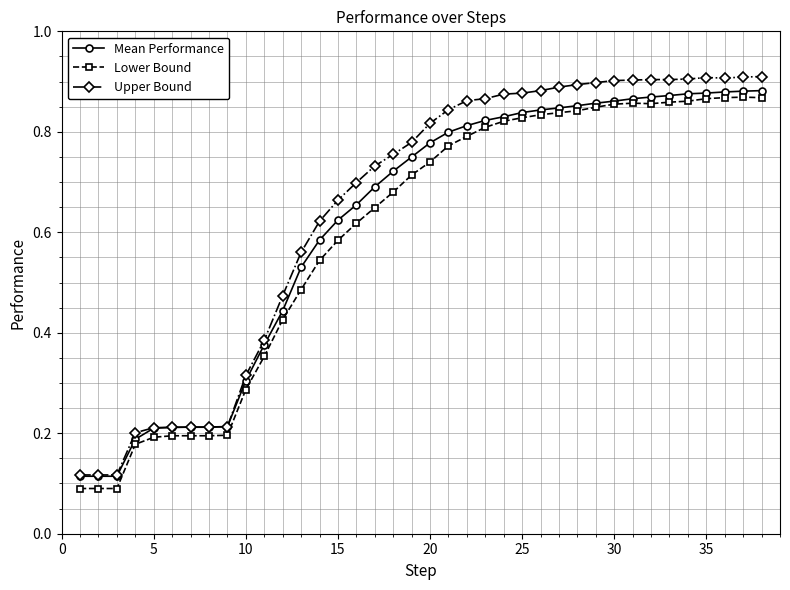

At how many categories does at least one series exceed 0?

38